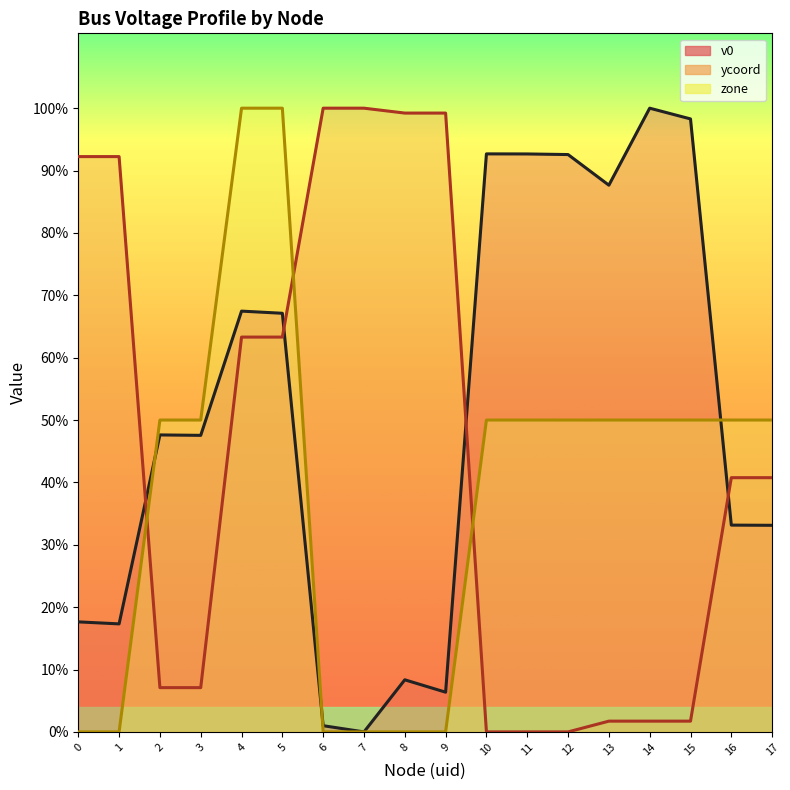

Reading left to right, list all the values displayed in this chart.

v0: 0.2	0.2	0.5	0.5	0.7	0.7	0.0	0.0	0.1	0.1	0.9	0.9	0.9	0.9	1.0	1.0	0.3	0.3
ycoord: 0.9	0.9	0.1	0.1	0.6	0.6	1.0	1.0	1.0	1.0	0.0	0.0	0.0	0.0	0.0	0.0	0.4	0.4
zone: 0.0	0.0	0.5	0.5	1.0	1.0	0.0	0.0	0.0	0.0	0.5	0.5	0.5	0.5	0.5	0.5	0.5	0.5